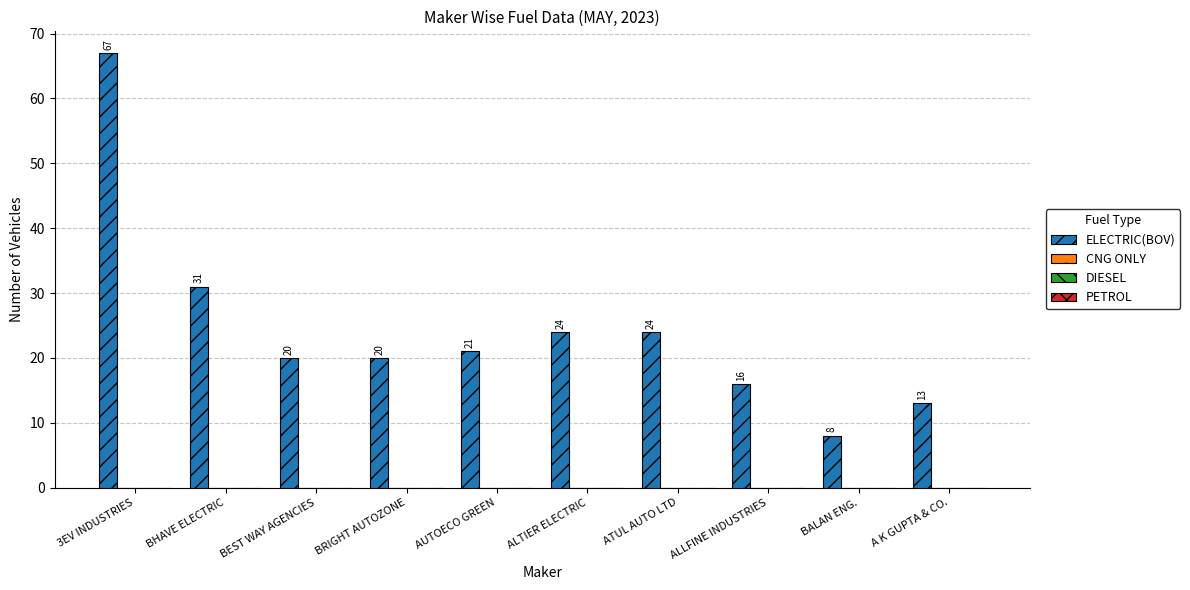

Reading left to right, transcribe all the data shown in this chart.

67	31	20	20	21	24	24	16	8	13